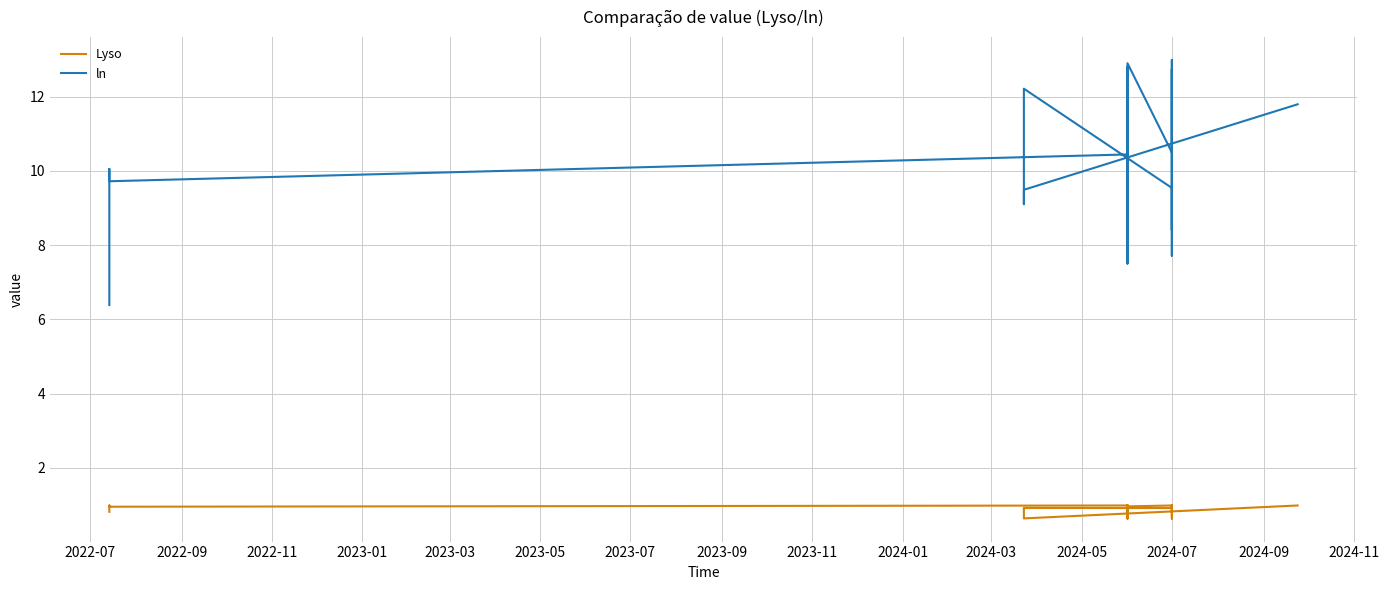

Between 2022-11 and 2023-07, which series saw the biggest shift?

ln